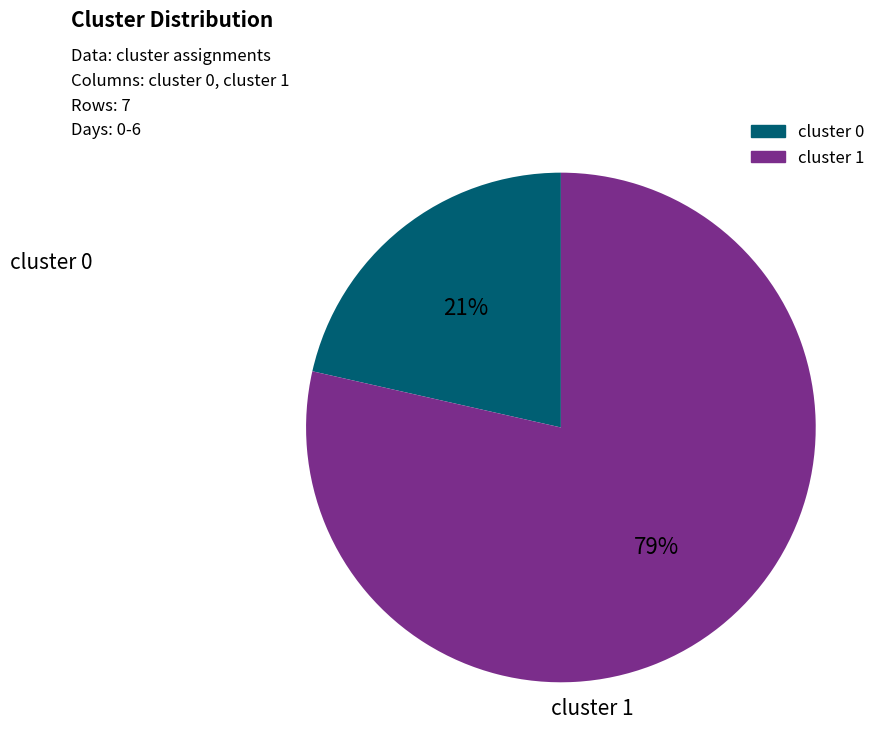

To the nearest percent, what is the average slice percentage?

50%